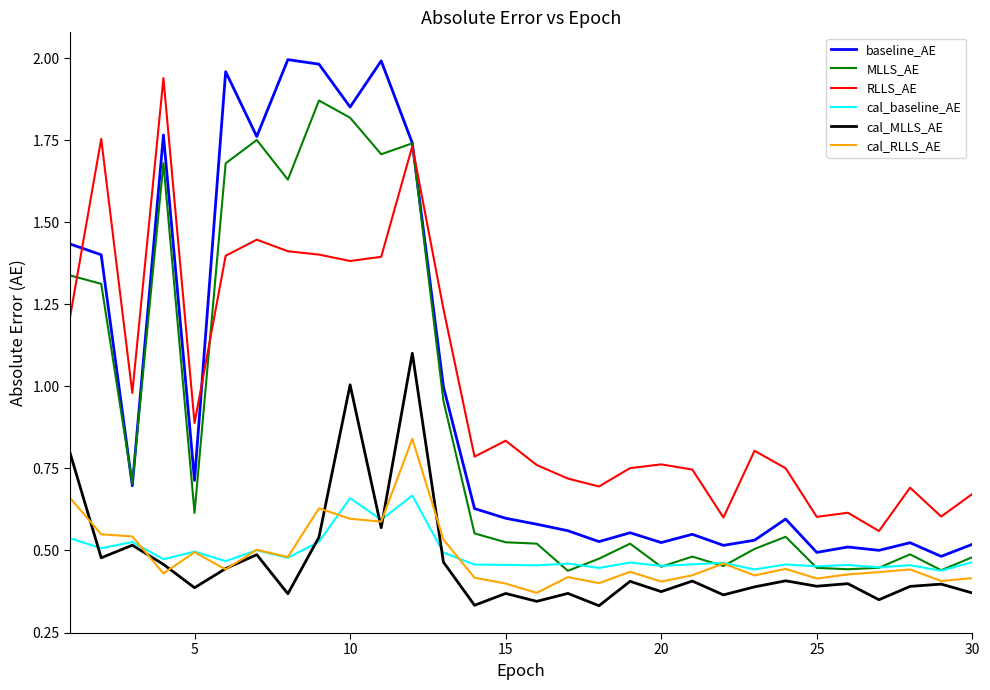

Which series has the largest range (max minus min)?

baseline_AE